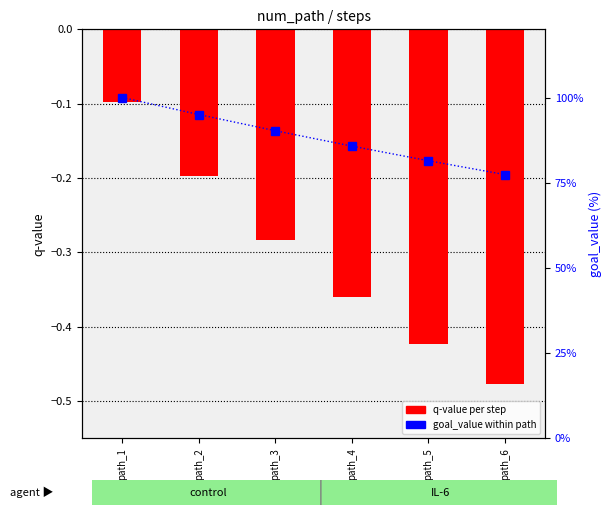

What is the difference between the maximum and minimum values in the q-value series?

0.4